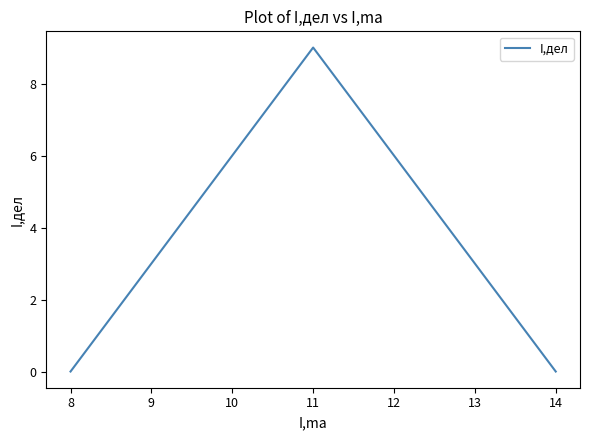

What is the greatest value displayed?

9